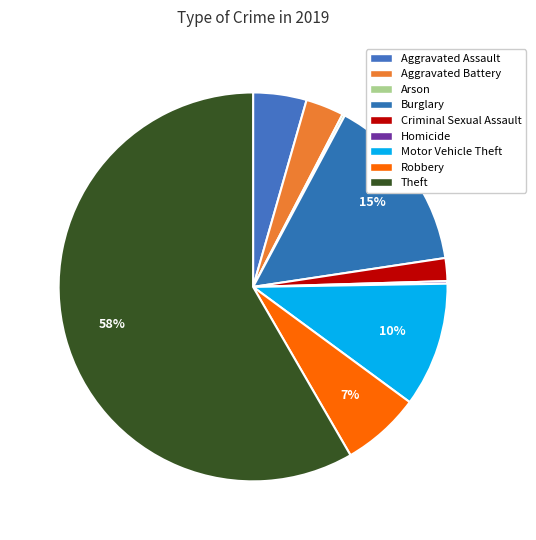

Is there any slice that represents more than half of the pie?

Yes